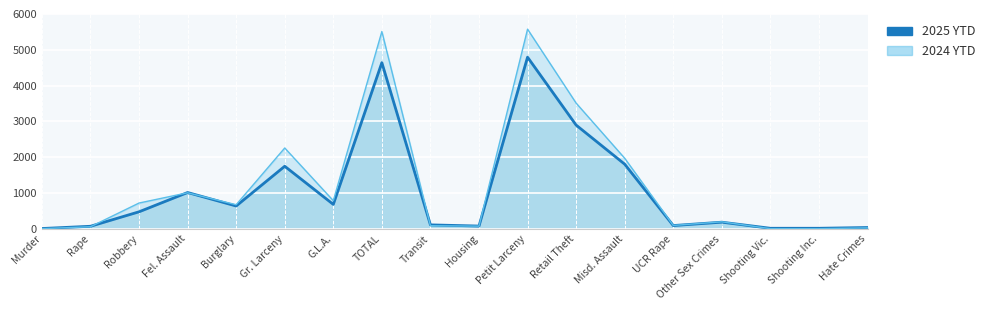

At which label is the value closest to 2401?

Retail Theft